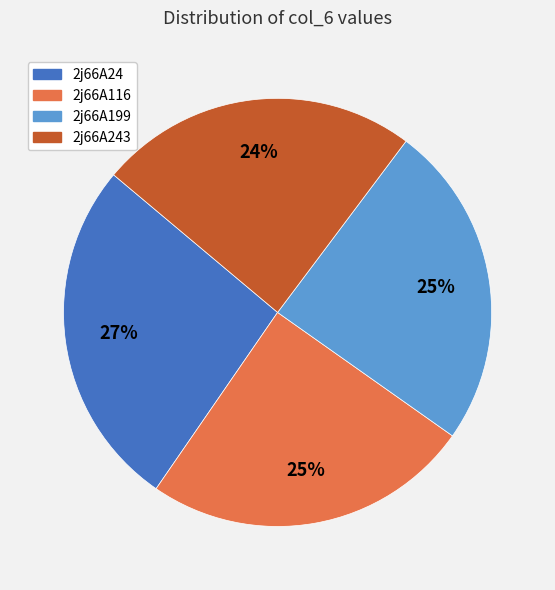

Does any single category account for the majority?

No